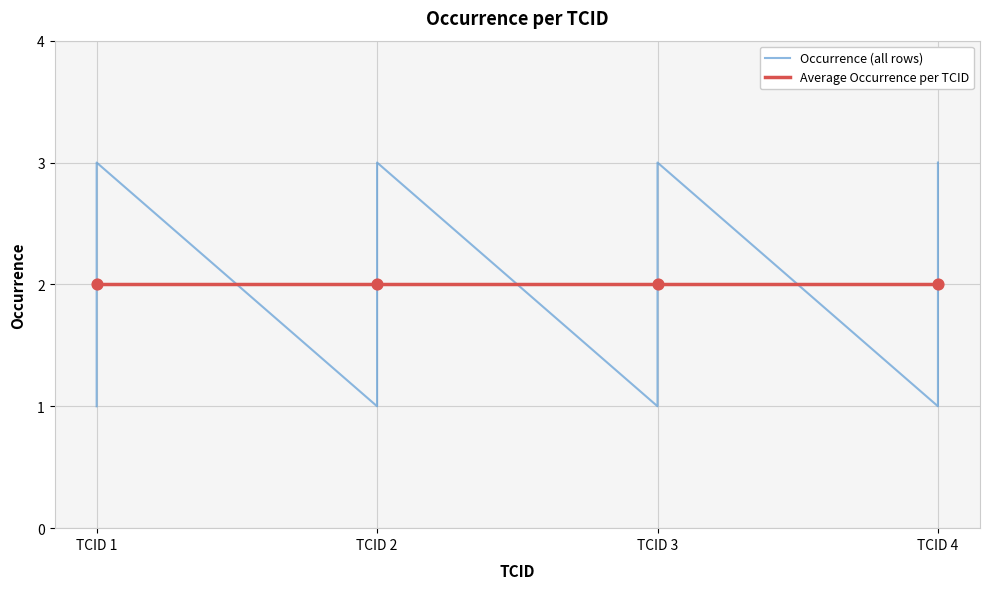

Which has a higher value, TCID 2 or TCID 1?

TCID 1